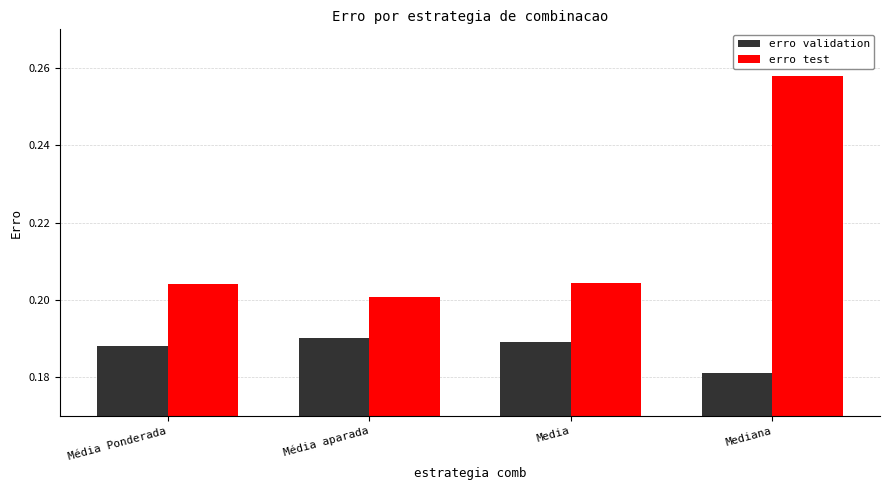

Which series has the widest spread of values?

erro test